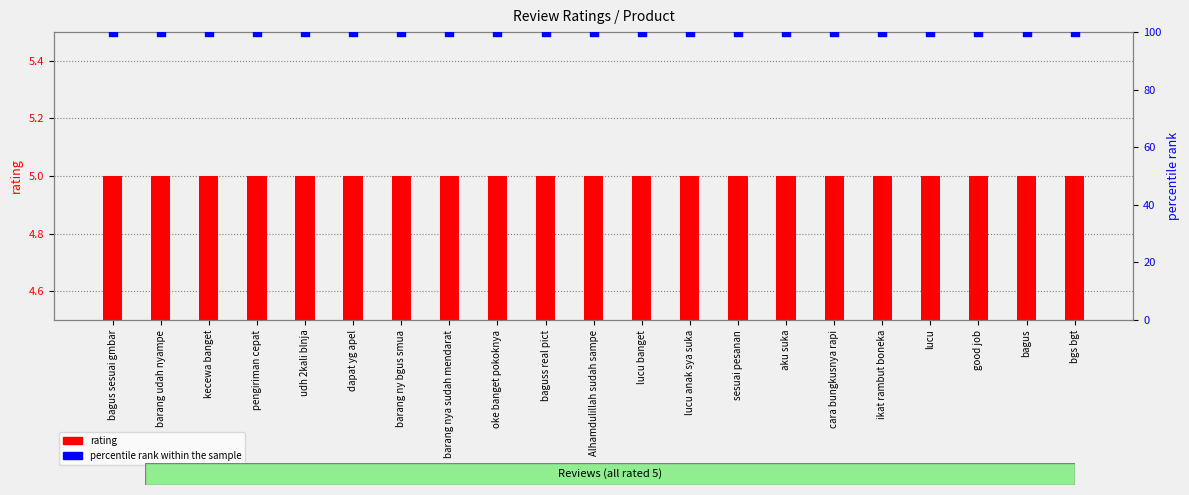

What is the total value across all series at good job?

105